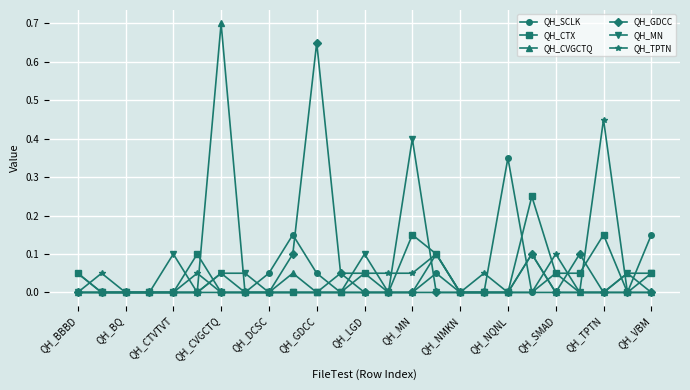

Which series has the widest spread of values?

QH_CVGCTQ